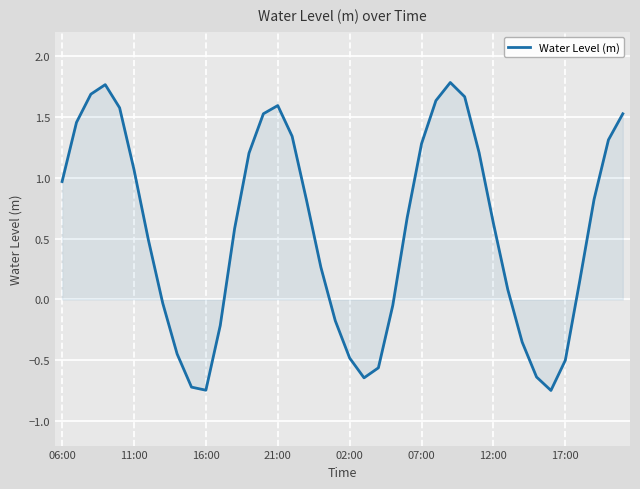

Is this an area chart (filled region under the line)?

Yes